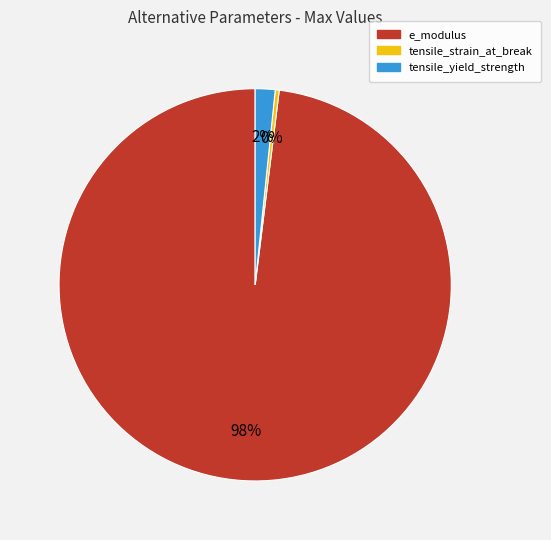

The tensile_yield_strength slice represents 2% of the pie. True or false?

True